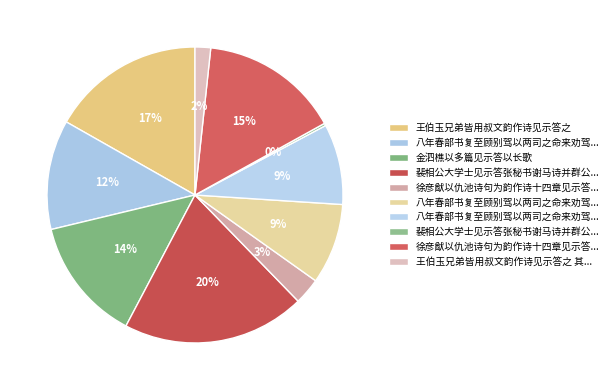

How many segments does this pie chart have?

10